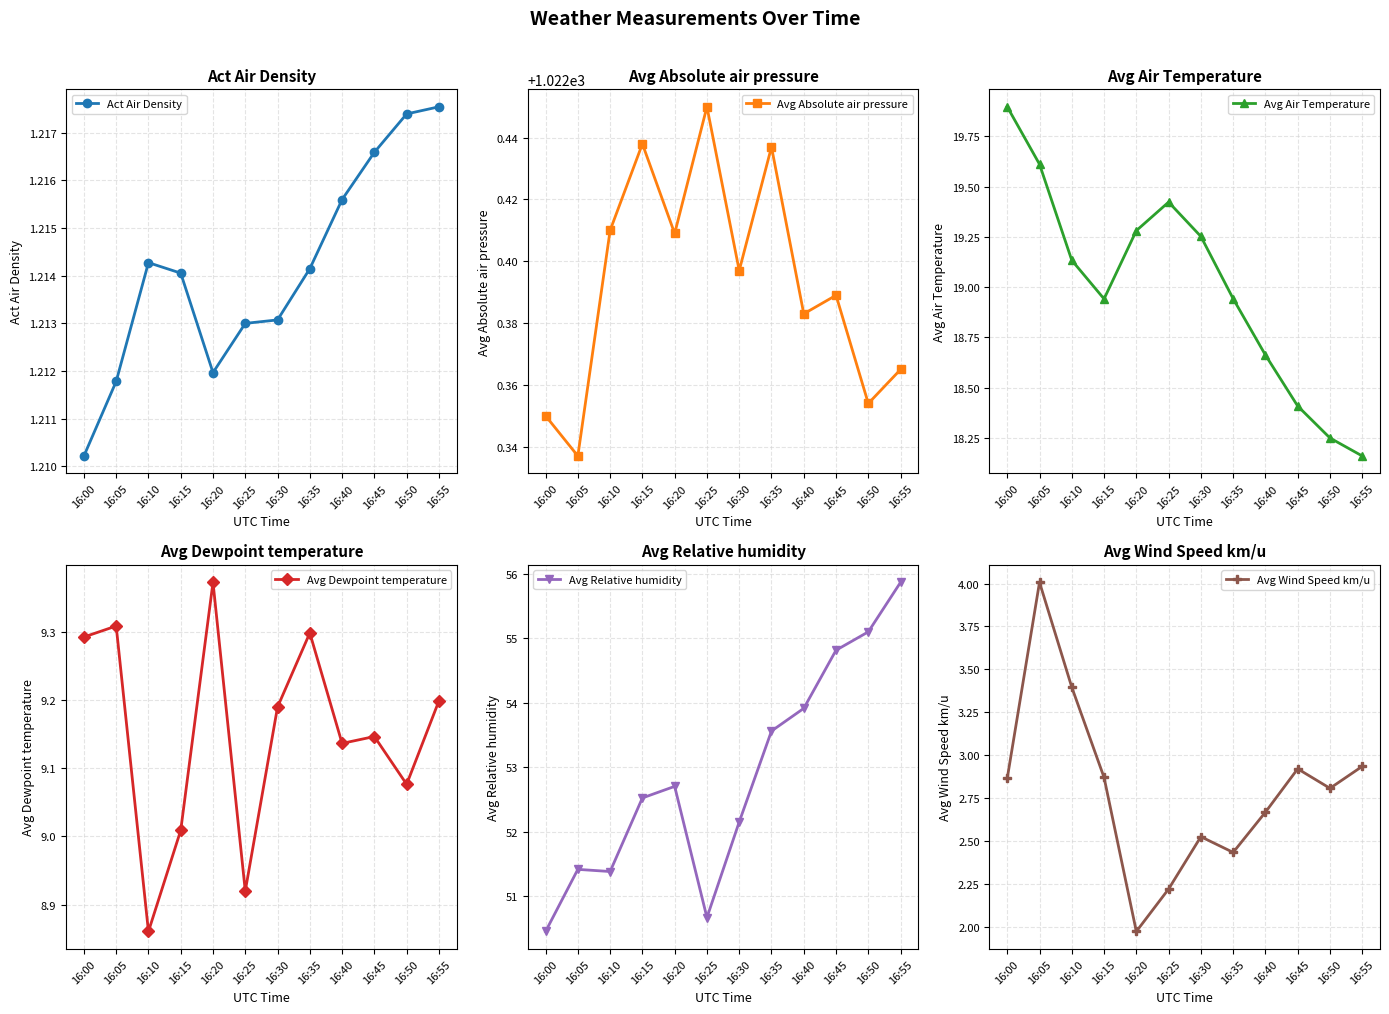

List the series in order of their peak value, lowest first.

Act Air Density, Avg Wind Speed km/u, Avg Dewpoint temperature, Avg Air Temperature, Avg Relative humidity, Avg Absolute air pressure